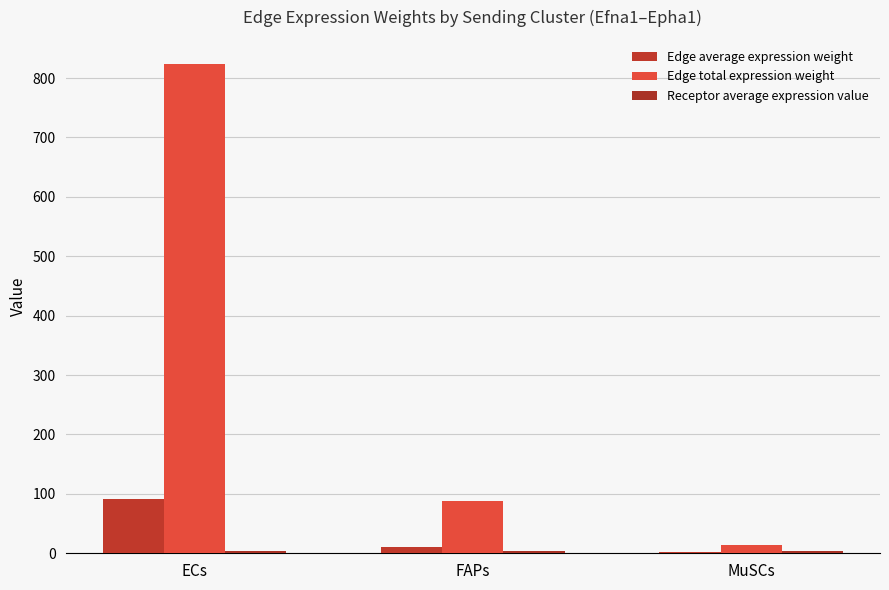

At which category does the chart reach its minimum across all series?

MuSCs